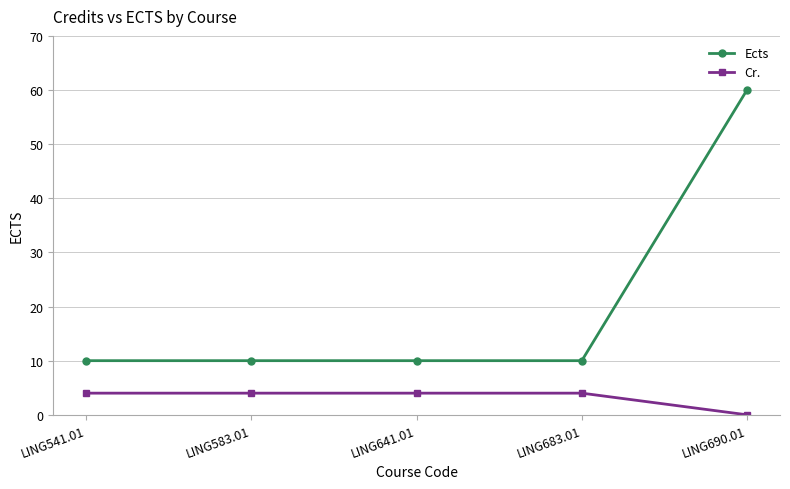

At which category is the sum across all series the highest?

LING690.01